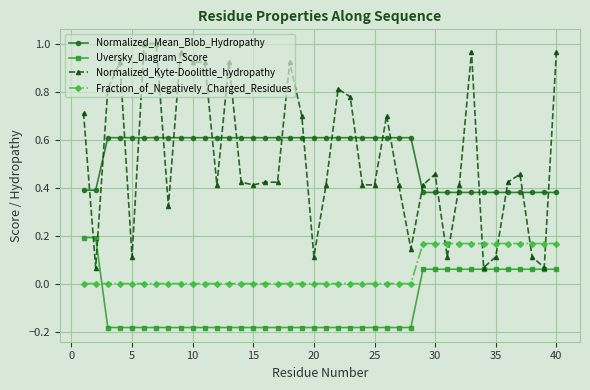

True or false: Normalized_Kyte-Doolittle_hydropathy and Uversky_Diagram_Score cross at least once.

True